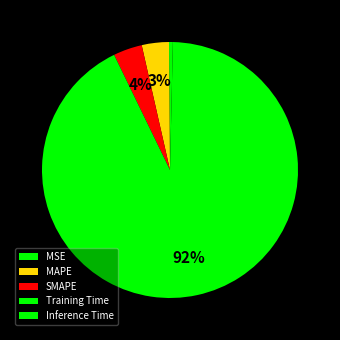

Is the sum of Inference Time and MSE greater than half?

No